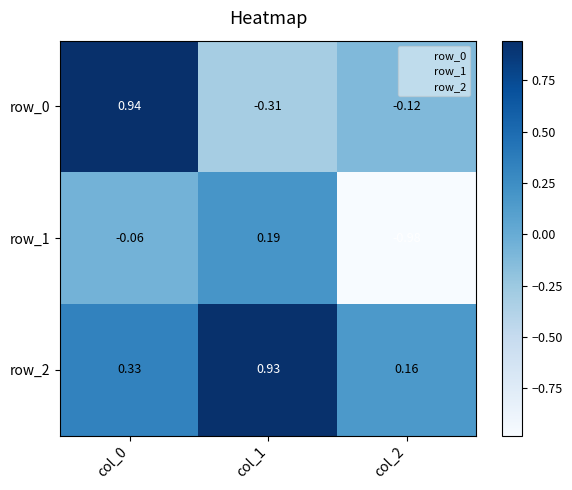

Is the value of row_1 at col_0 greater than the value of row_2 at col_1?

No